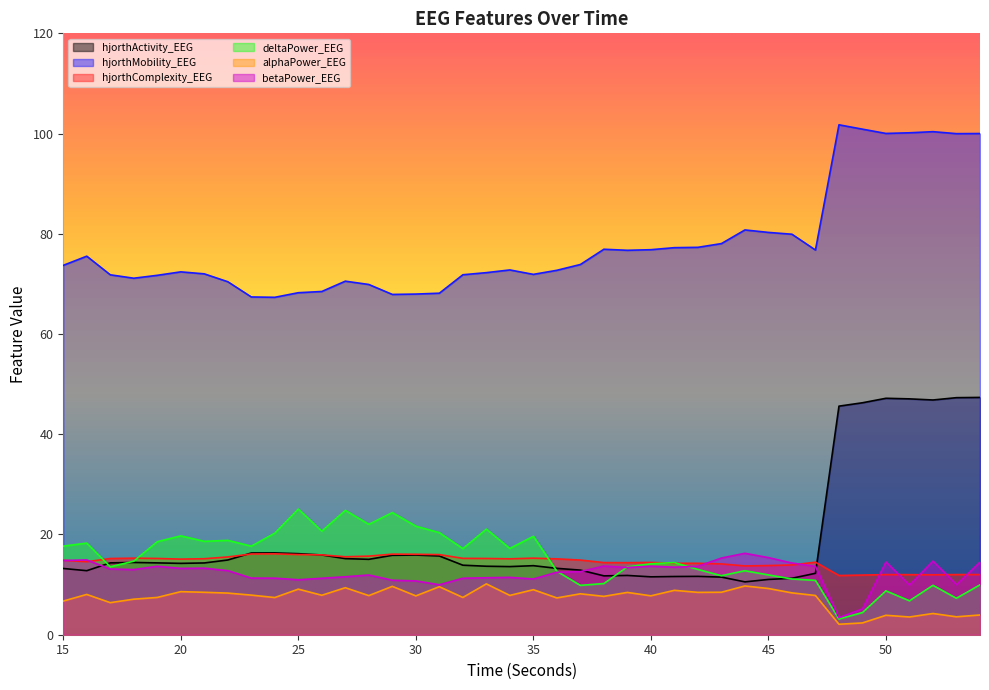

What is the sum of all hjorthActivity_EEG values?

778.6